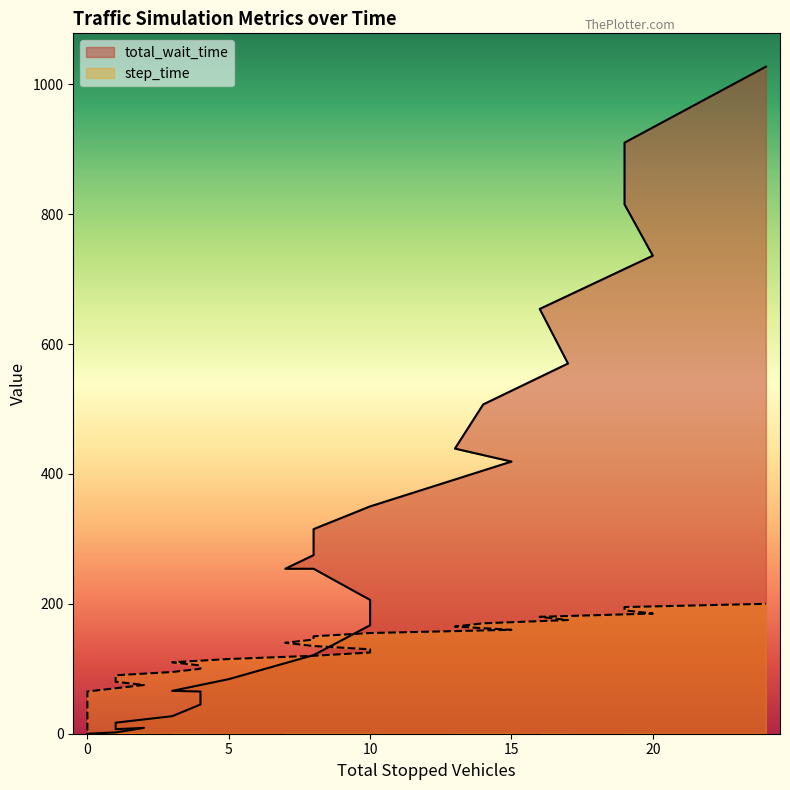

What is the difference between the maximum and second lowest values in the total_wait_time series?

1027